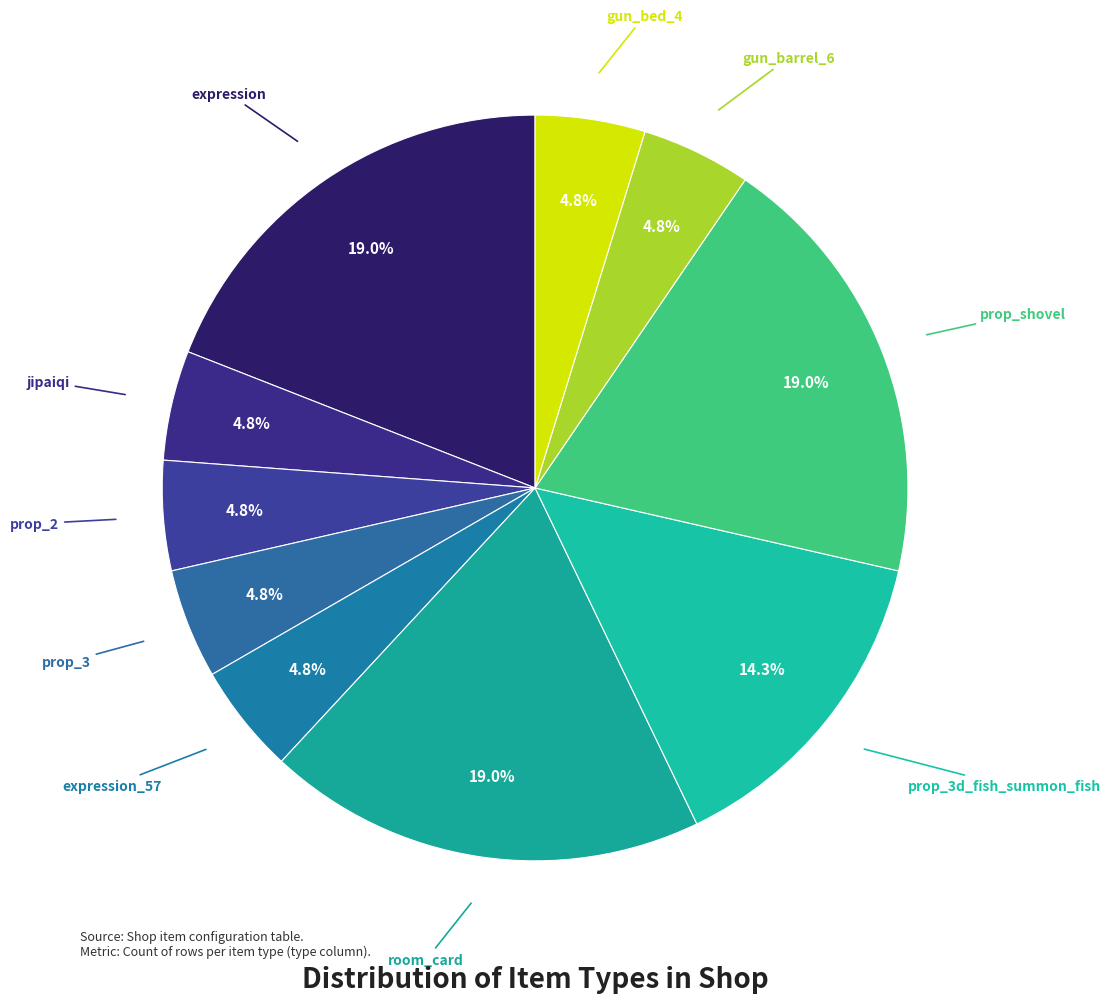

Count the number of slices in the pie.

10